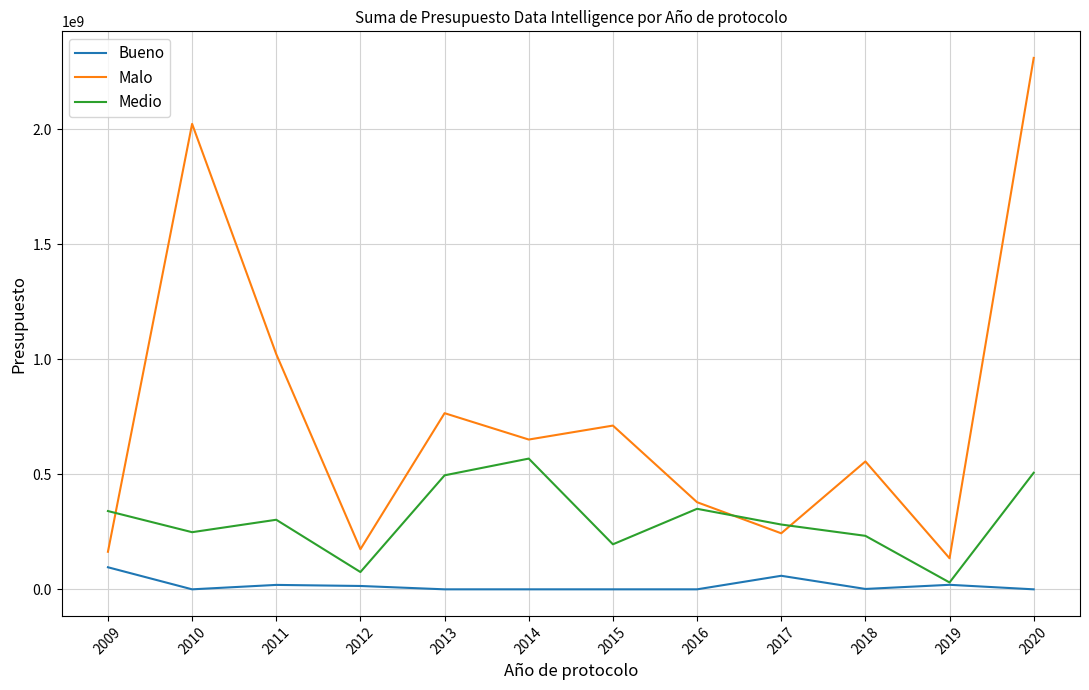

How many lines are shown in the chart?

3